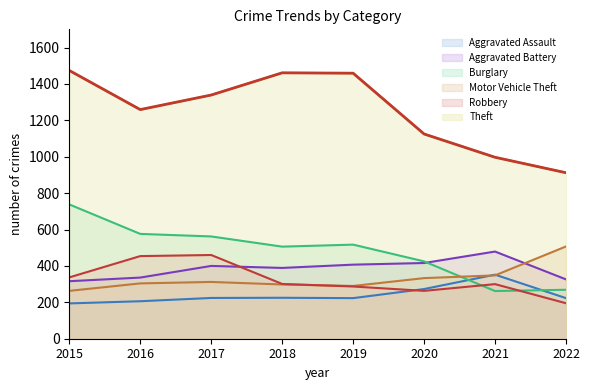

Which series has the widest spread of values?

Theft